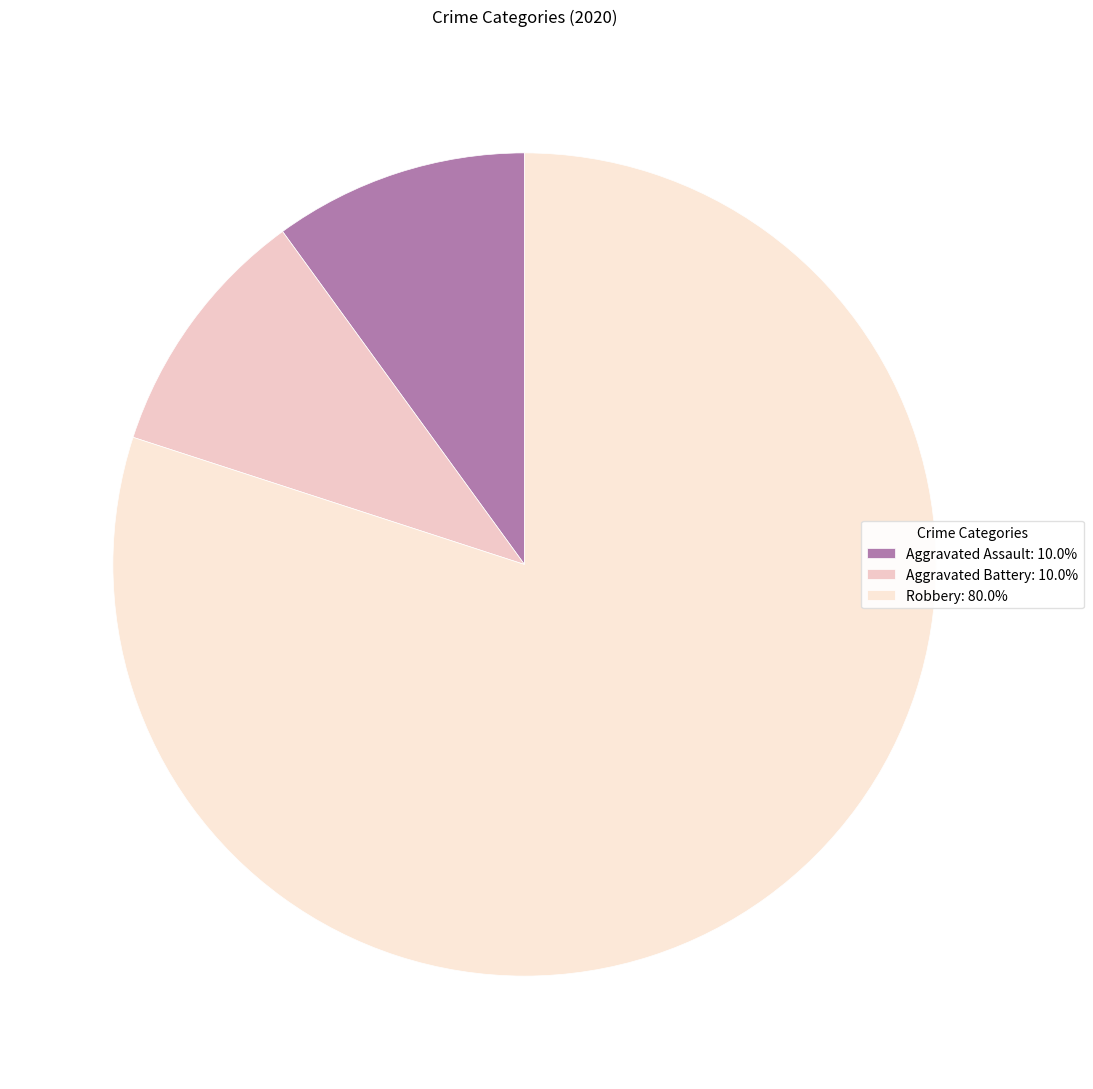

Which category has the biggest portion of the pie?

Robbery